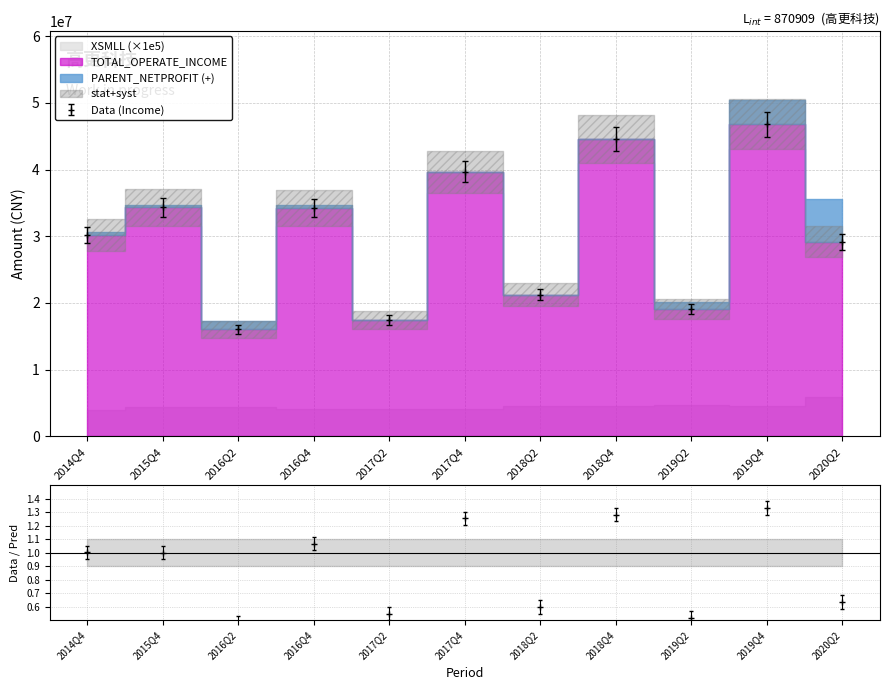

Reading left to right, extract all data points from this chart.

TOTAL_OPERATE_INCOME: 30135639.5	34334623.5	16029649.2	34227351.7	17424486.2	39680157.6	21229509.6	44574928.9	19078436.6	46775605.3	29160262.9
PARENT_NETPROFIT: 434557.3	291148.1	1301799.9	496243.3	-1138224.7	-1343882.3	-362287.5	-290465.3	1064604.0	3701356.8	6385538.7
XSMLL: 39.0	44.4	43.5	41.5	41.1	41.0	46.0	45.1	47.8	45.6	59.5